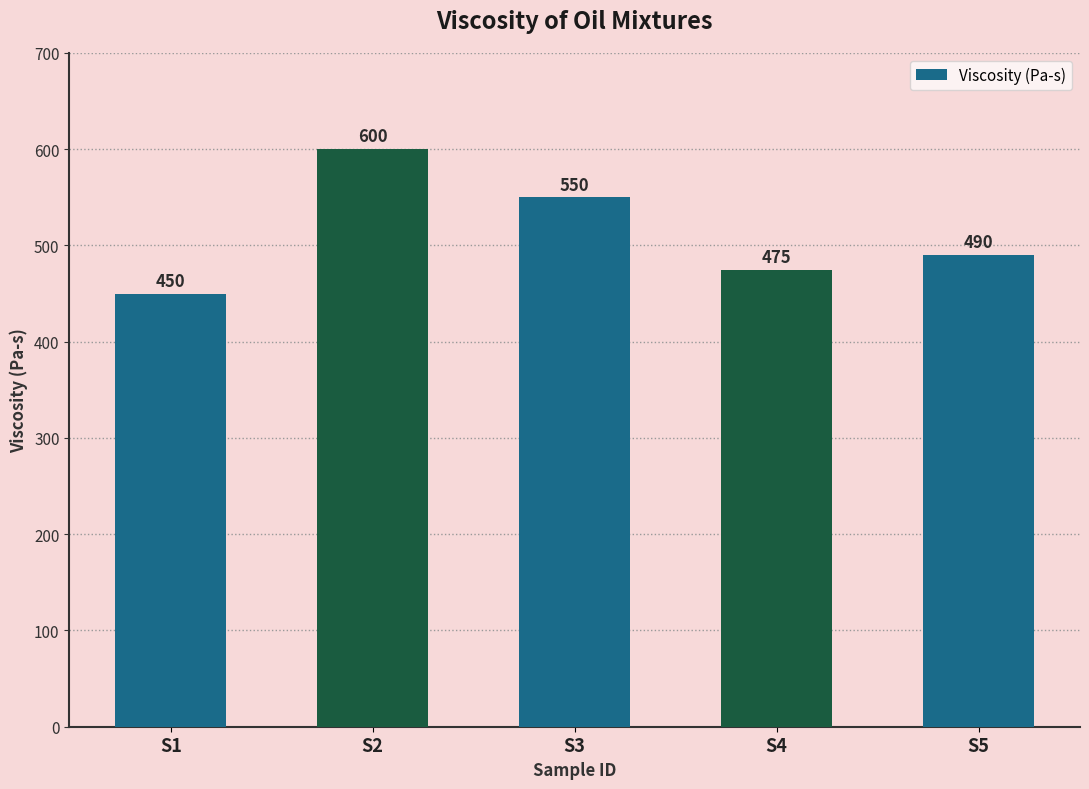

What is the difference between the second highest and second lowest values?

75